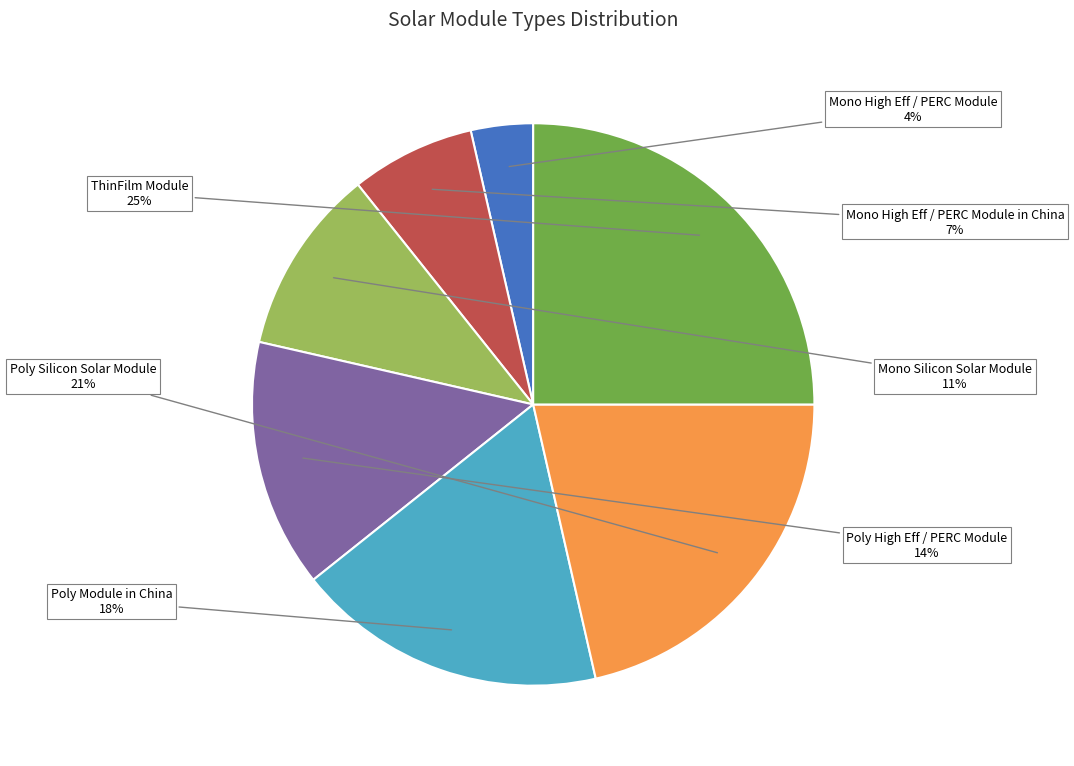

To the nearest percent, what is the difference between the largest and smallest slice percentages?

21%